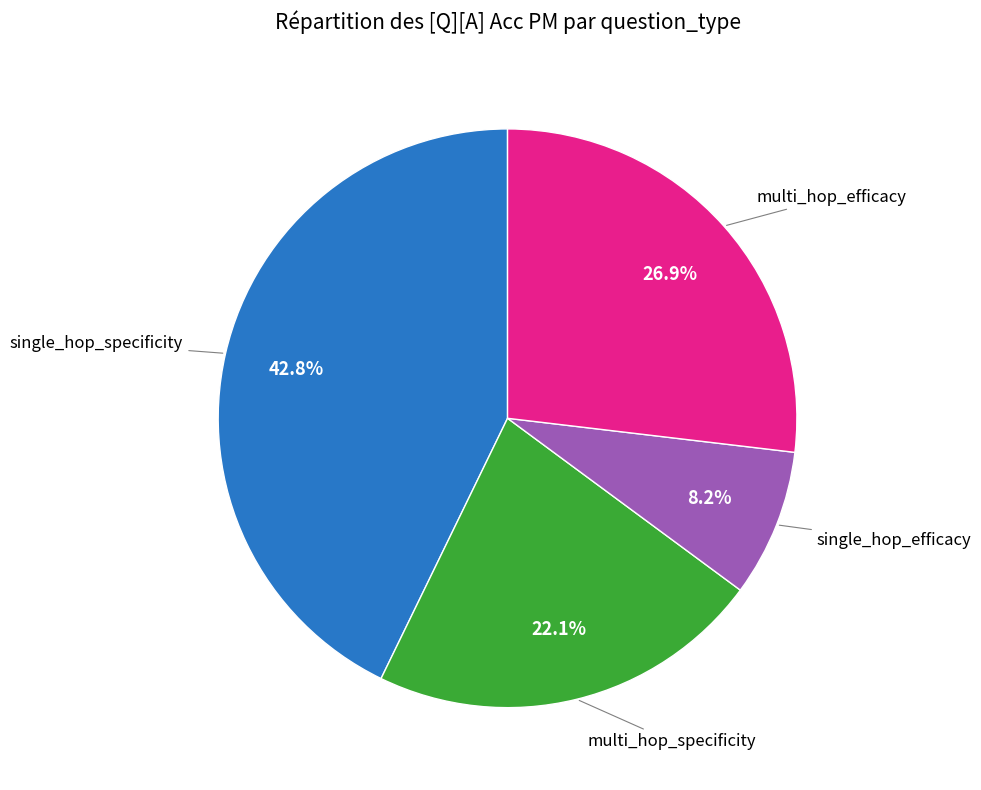

Is there any slice that represents more than half of the pie?

No